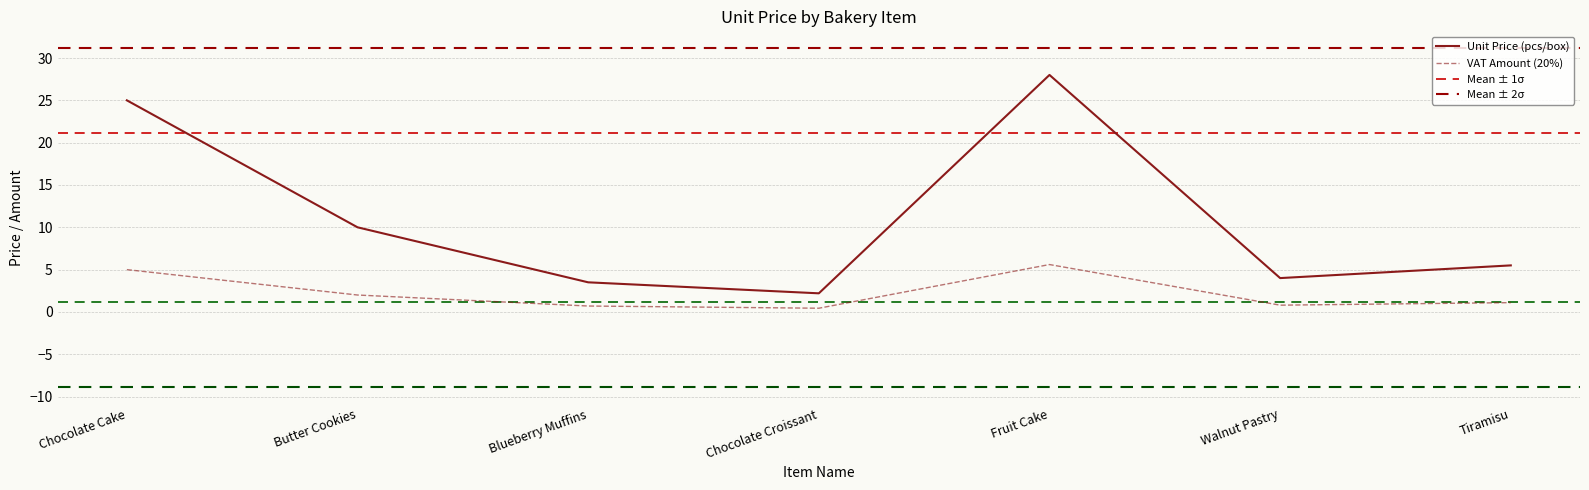

At which category is the sum across all series the highest?

Fruit Cake